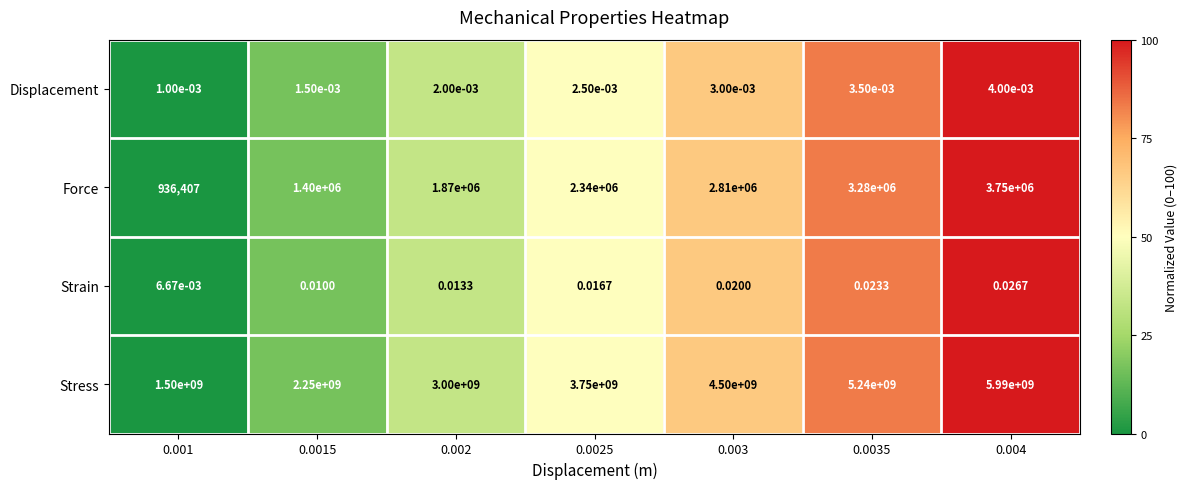

Is the value of Strain at 0.002 greater than the value of Displacement at 0.003?

Yes